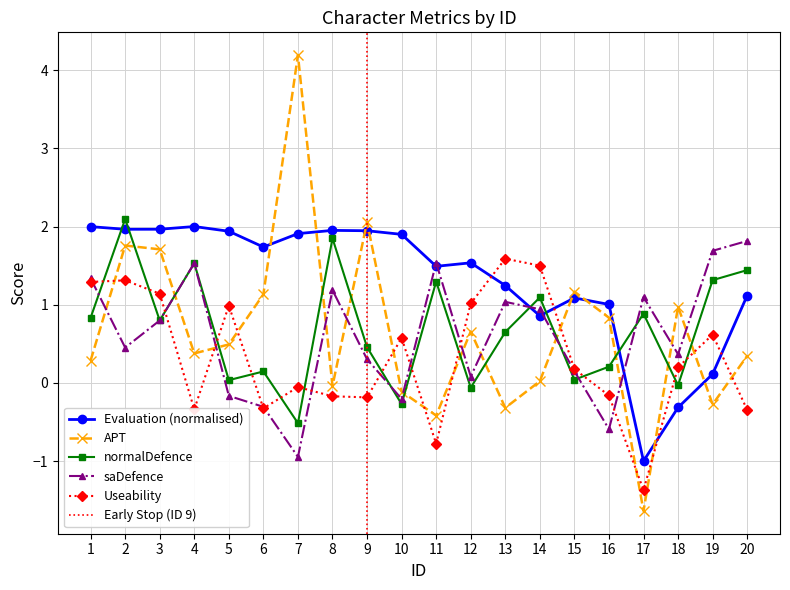

True or false: normalDefence and Useability intersect in this chart.

True